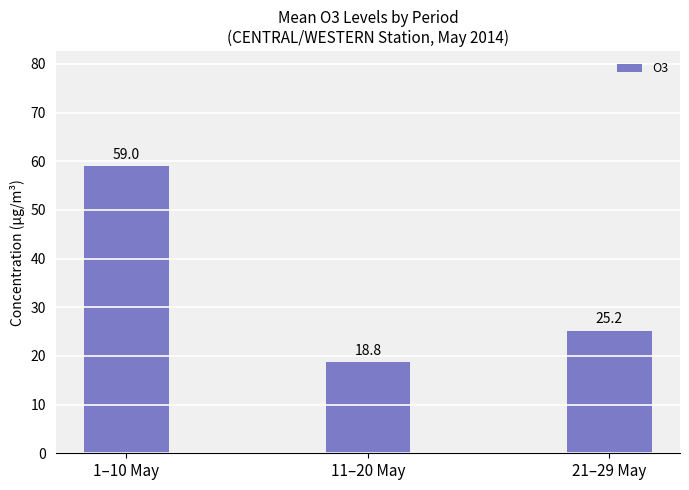

What is the ratio of the value at 11–20 May to the value at 21–29 May?

0.7